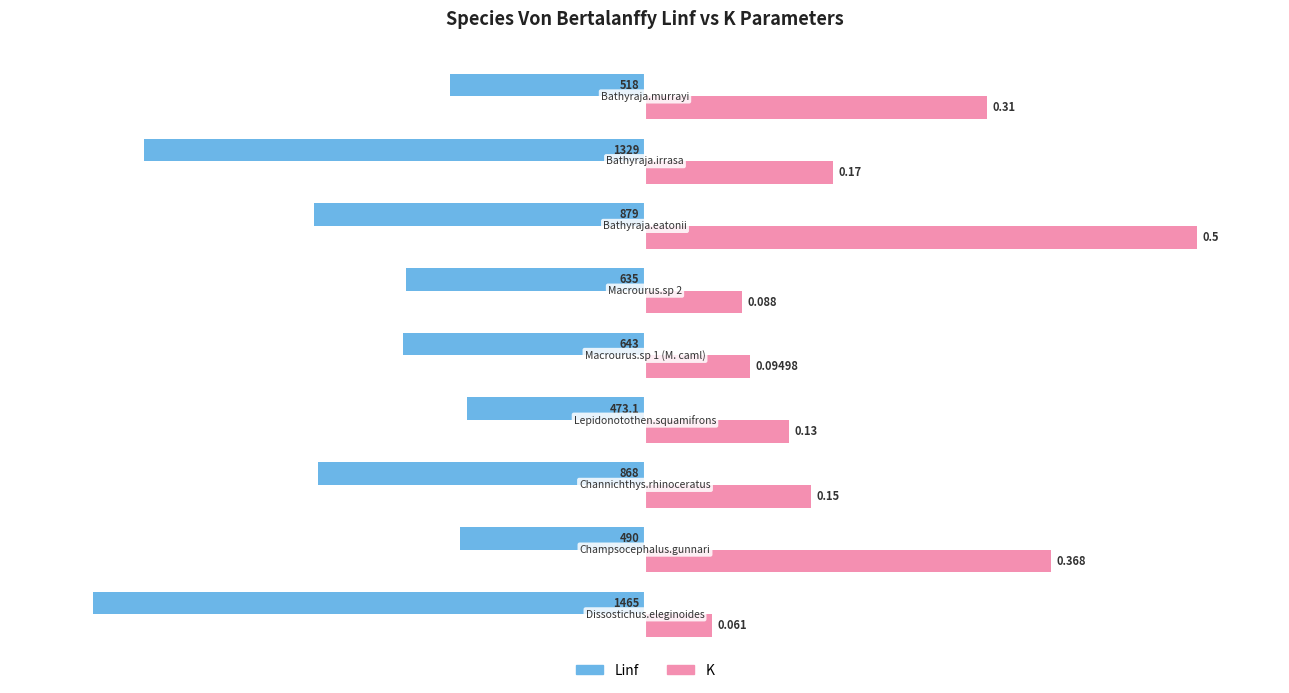

What are all the series names shown in the legend?

Linf, K